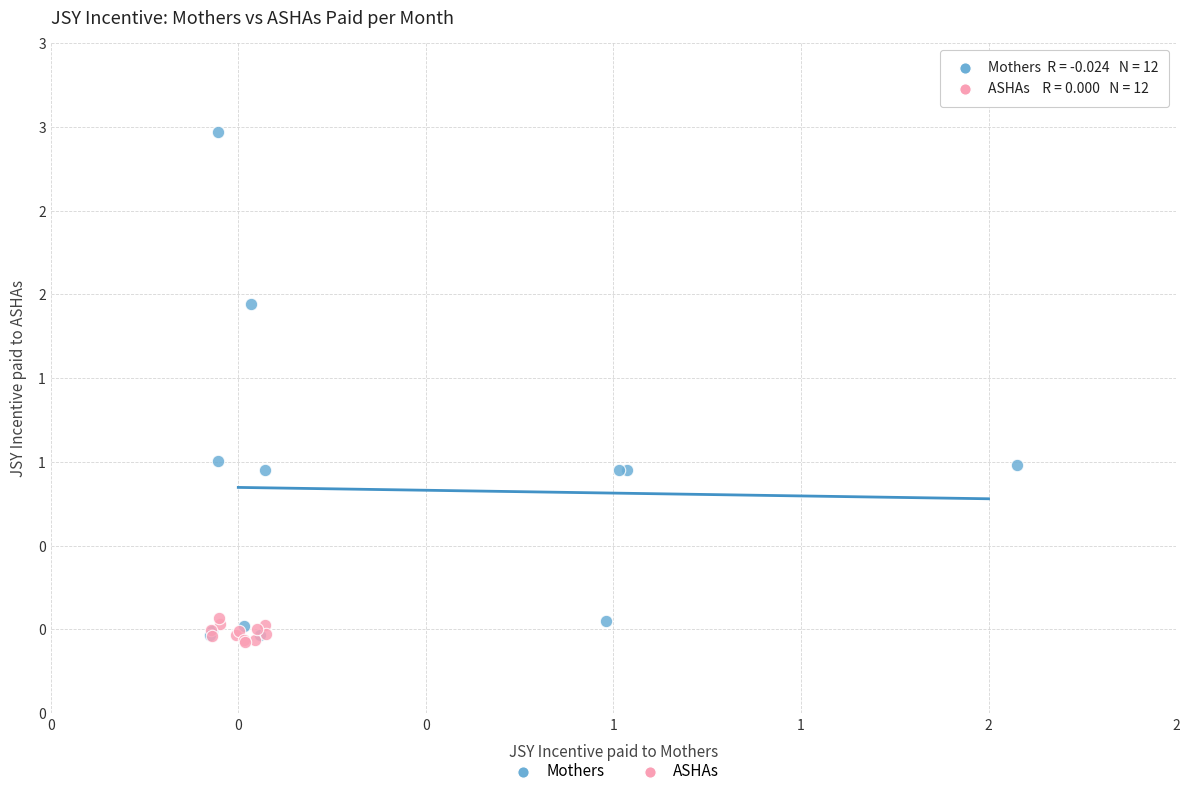

Which series contains the highest Y value?

Mothers